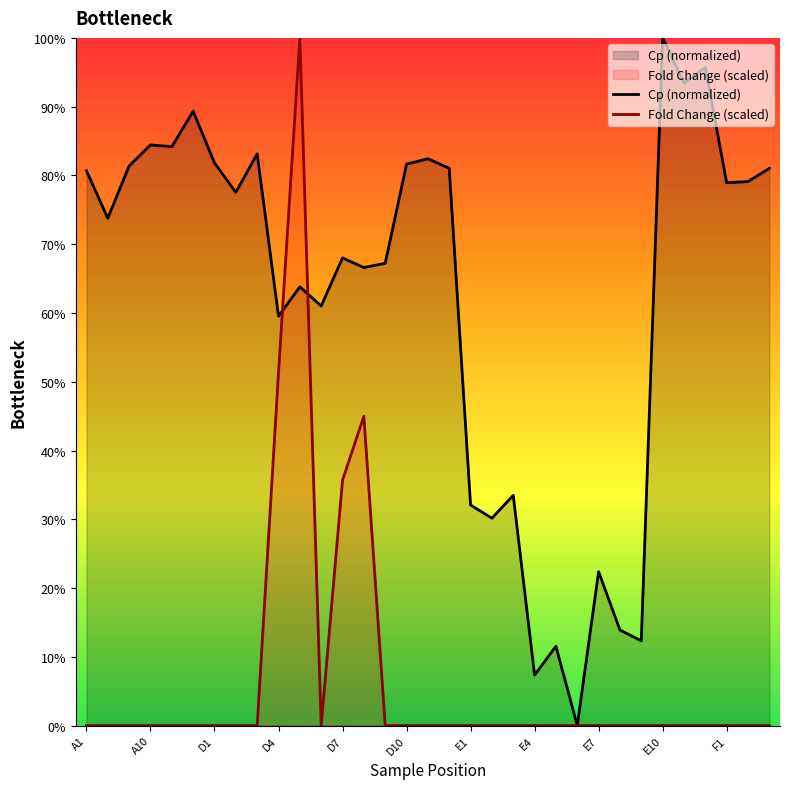

Reading left to right, extract all data points from this chart.

Cp (normalized): 80.7	73.8	81.4	84.4	84.2	89.3	81.8	77.5	83.1	59.5	63.8	61.0	68.0	66.6	67.2	81.6	82.4	81.0	32.1	30.2	33.5	7.3	11.5	0.0	22.4	13.9	12.3	100.0	93.4	95.7	78.9	79.1	81.0
Fold Change (scaled): 0.0	0.0	0.0	0.0	0.0	0.0	0.0	0.0	0.0	51.3	100.0	0.0	35.7	45.0	0.0	0.0	0.0	0.0	0.0	0.0	0.0	0.0	0.0	0.0	0.0	0.0	0.0	0.0	0.0	0.0	0.0	0.0	0.0